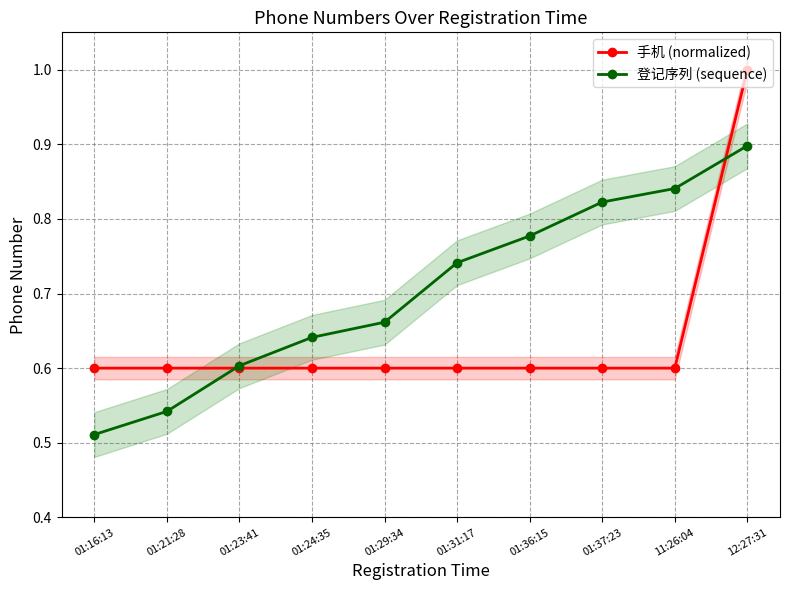

Rank the categories by 登记序列 (sequence) value from lowest to highest.

01:16:13, 01:21:28, 01:23:41, 01:24:35, 01:29:34, 01:31:17, 01:36:15, 01:37:23, 11:26:04, 12:27:31